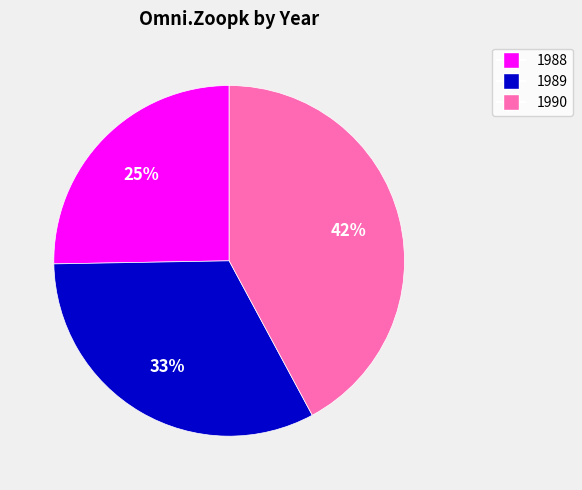

How many slices are in this pie chart?

3